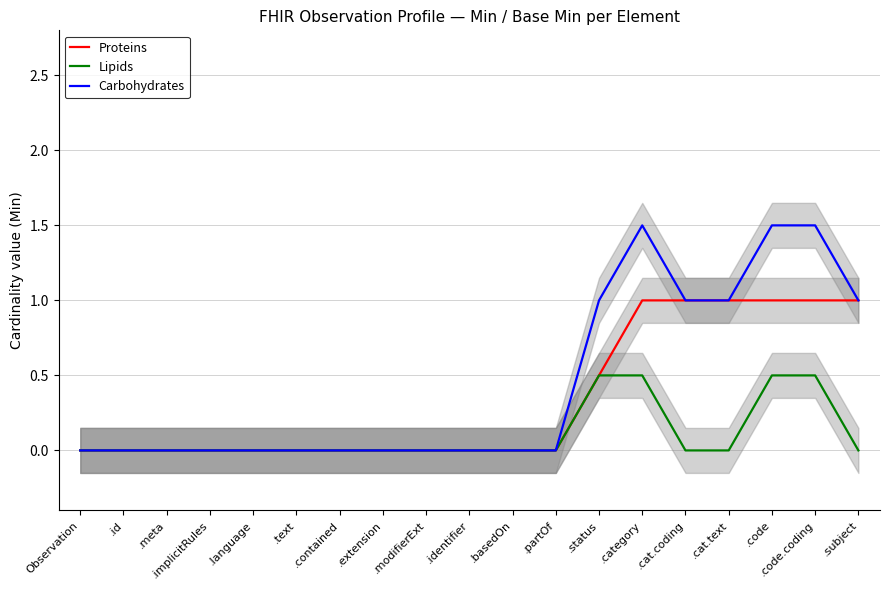

At which label does Lipids reach its minimum?

Observation